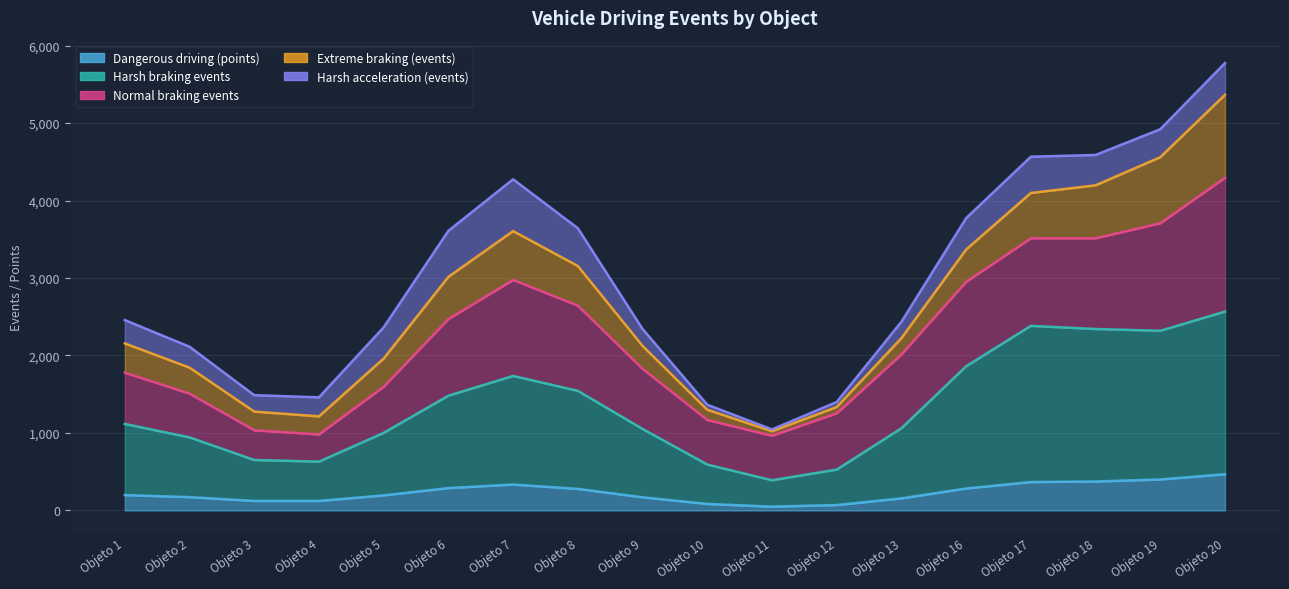

True or false: Dangerous driving (points) and Extreme braking (events) intersect in this chart.

True